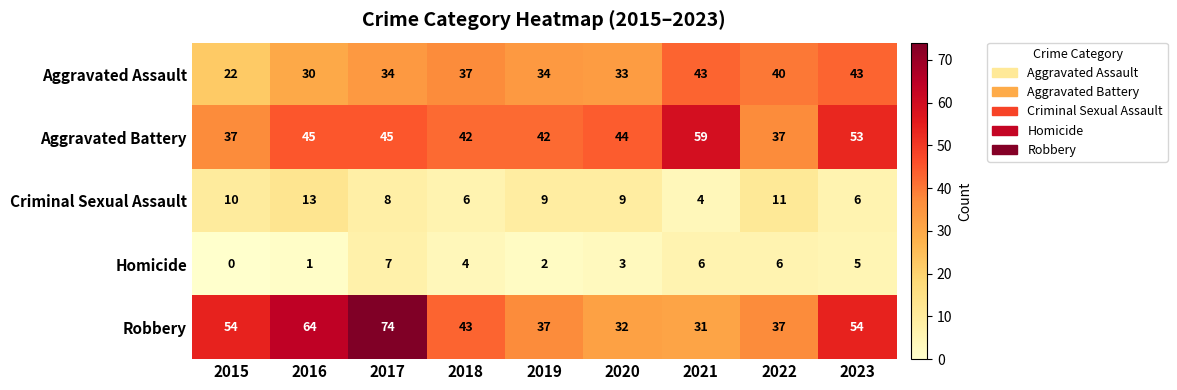

Rank the series at 2019 from lowest to highest value.

Homicide, Criminal Sexual Assault, Aggravated Assault, Robbery, Aggravated Battery